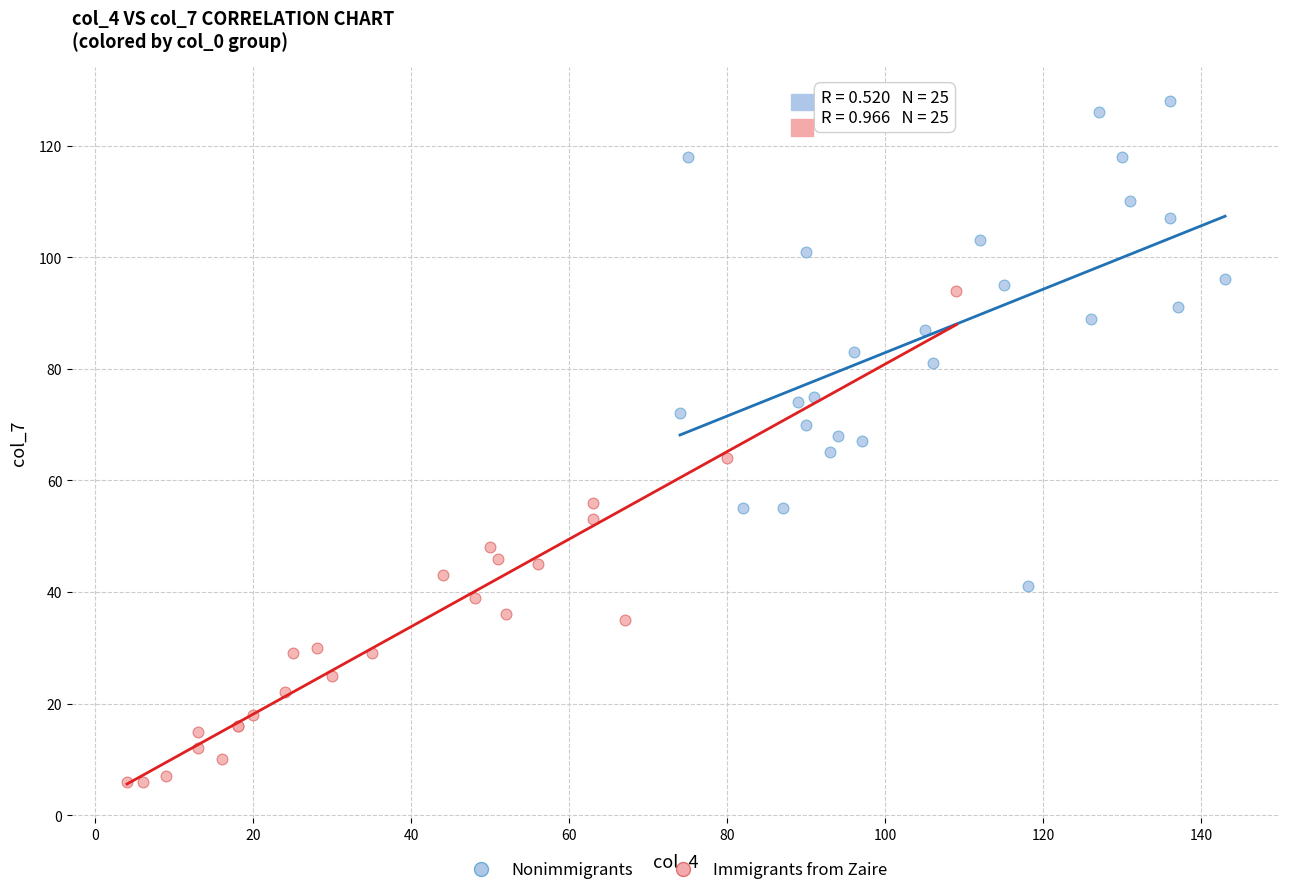

Which series contains the lowest Y value?

Immigrants from Zaire